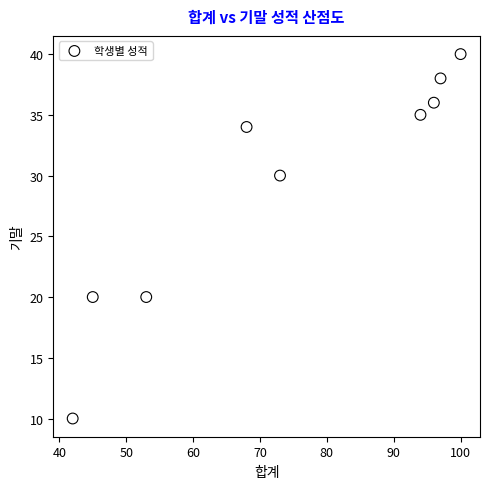

What is the range of X values (max minus min)?

58